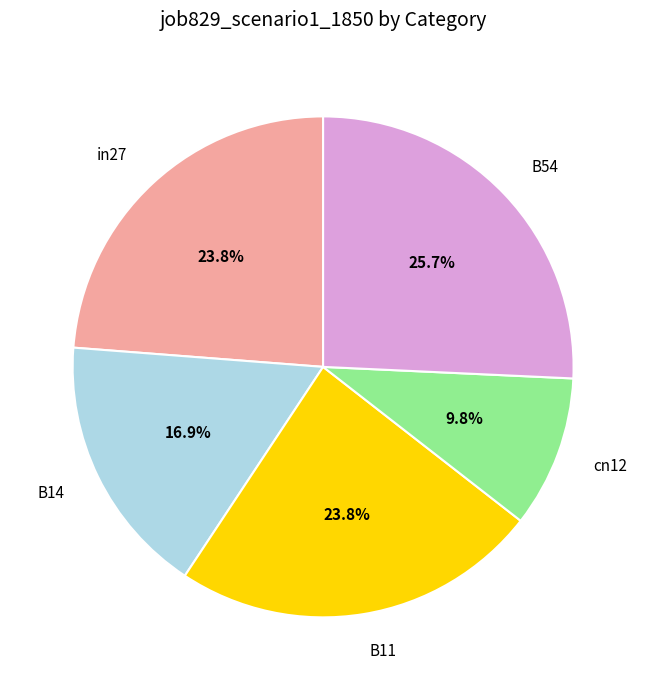

What is the smallest slice in the pie chart?

cn12